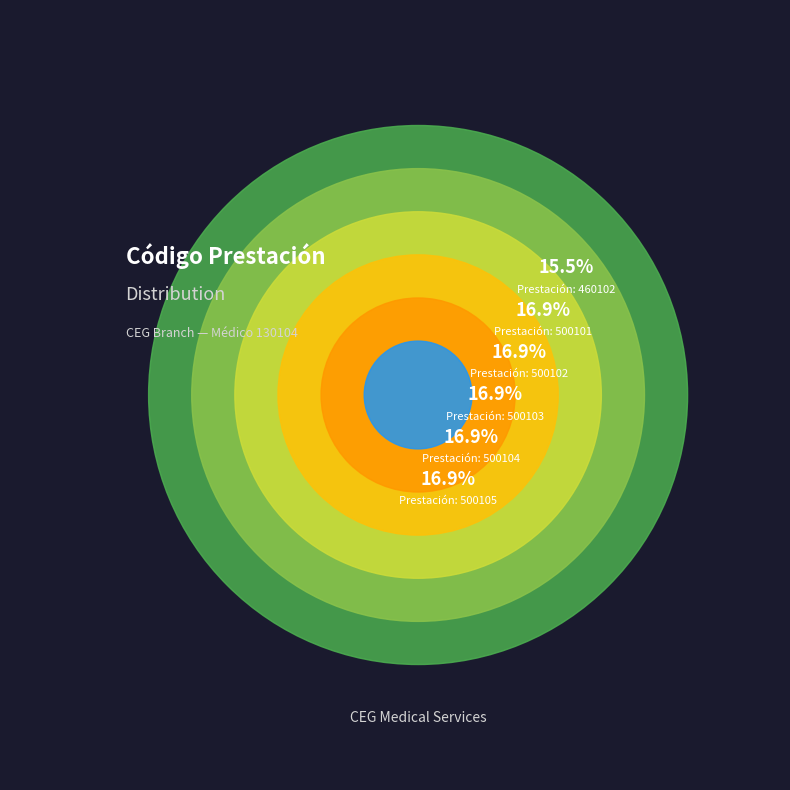

The 500105 slice represents 17% of the pie. True or false?

True